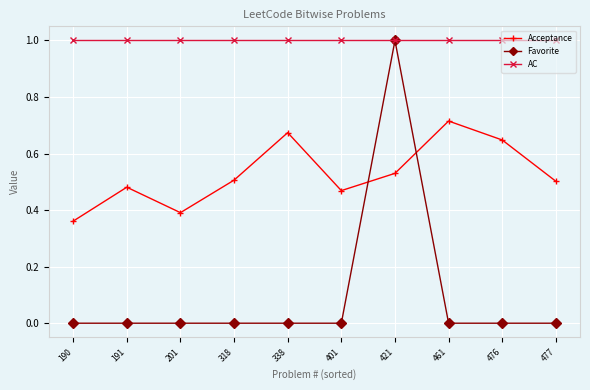

How many series are shown in this chart?

3